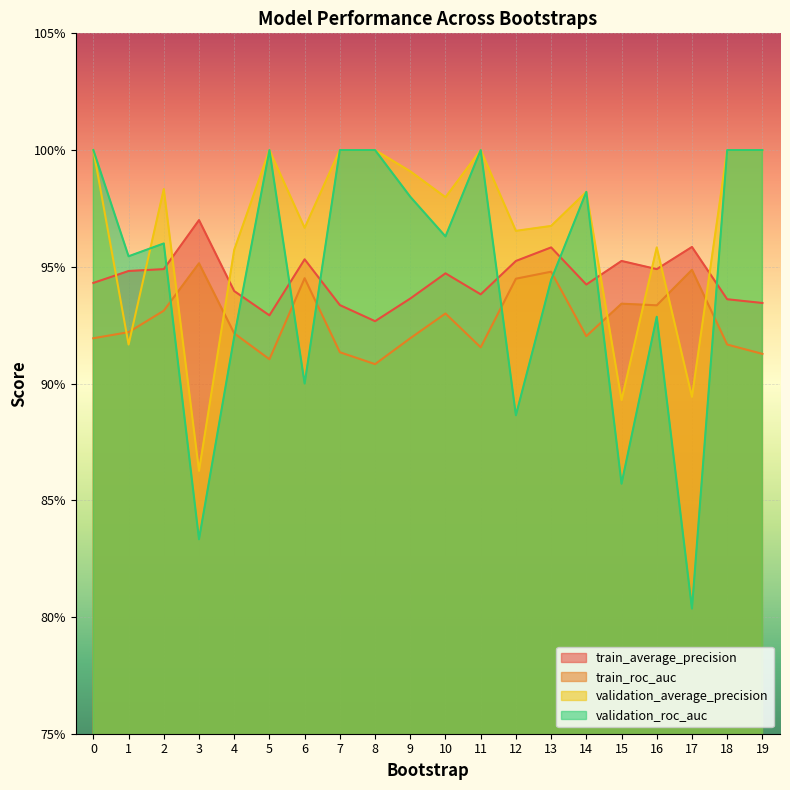

Rank the series by their maximum value, from highest to lowest.

validation_average_precision, validation_roc_auc, train_average_precision, train_roc_auc